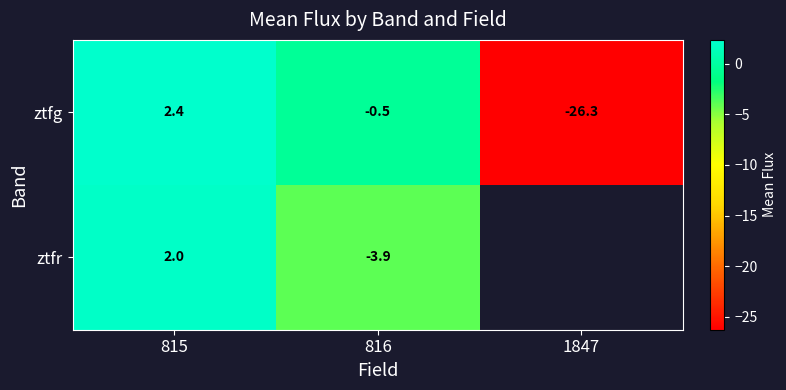

The ztfg series shows -0.5 at 816. True or false?

True